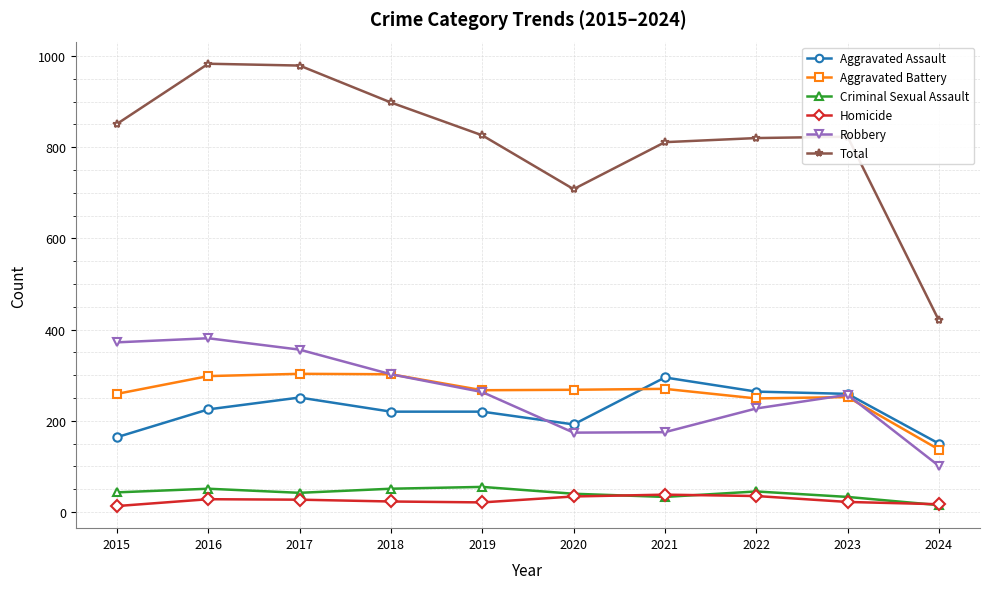

What is the value of the Criminal Sexual Assault point at the 4th from the left?

51